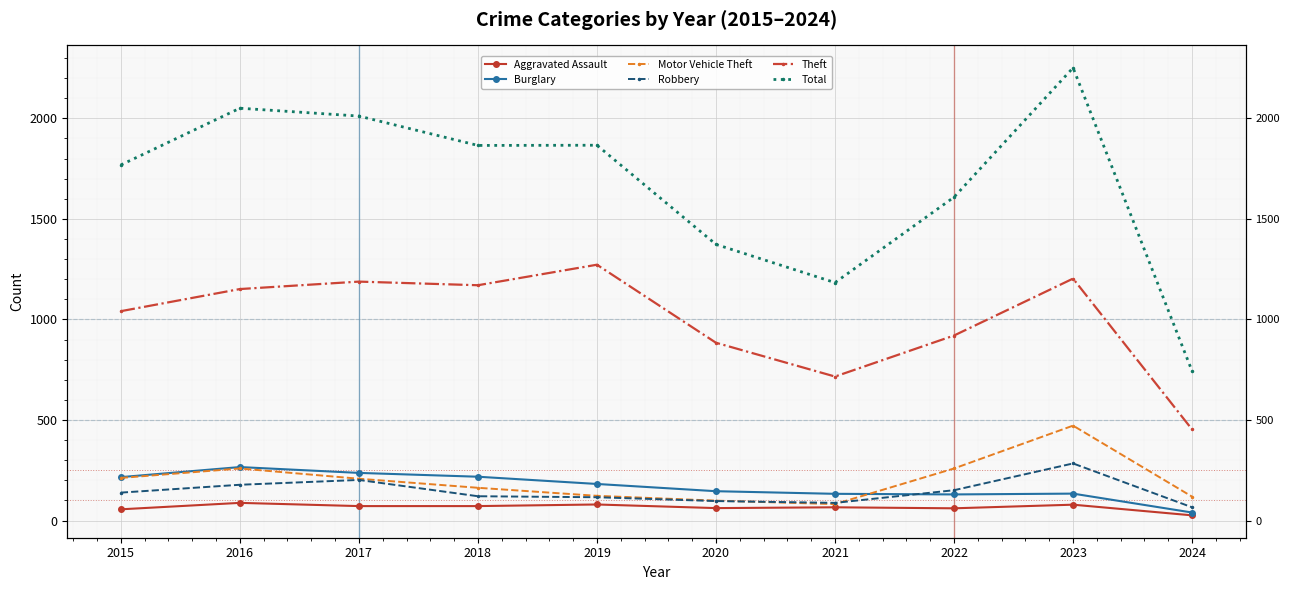

Where is Burglary nearest to the value 153?

2020